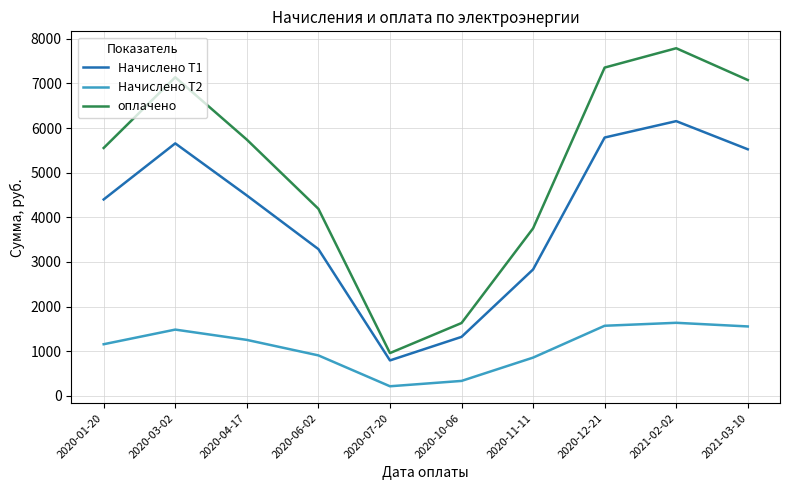

Does the chart display data point markers on the line(s)?

No